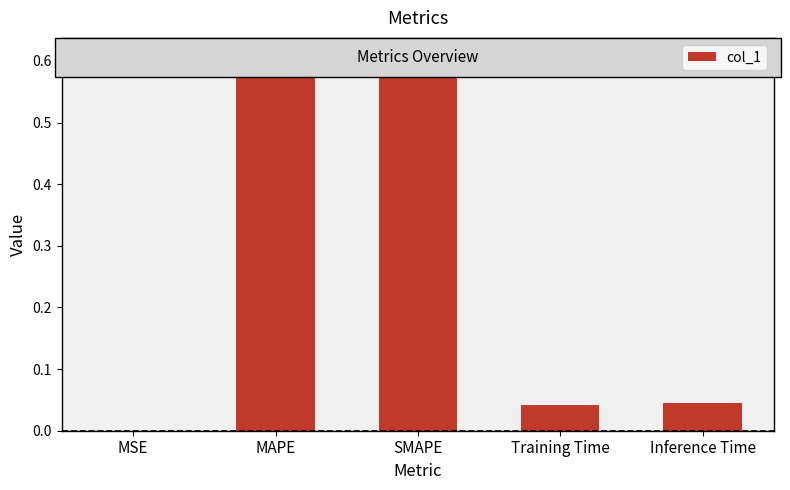

Count the number of data series in this chart.

1